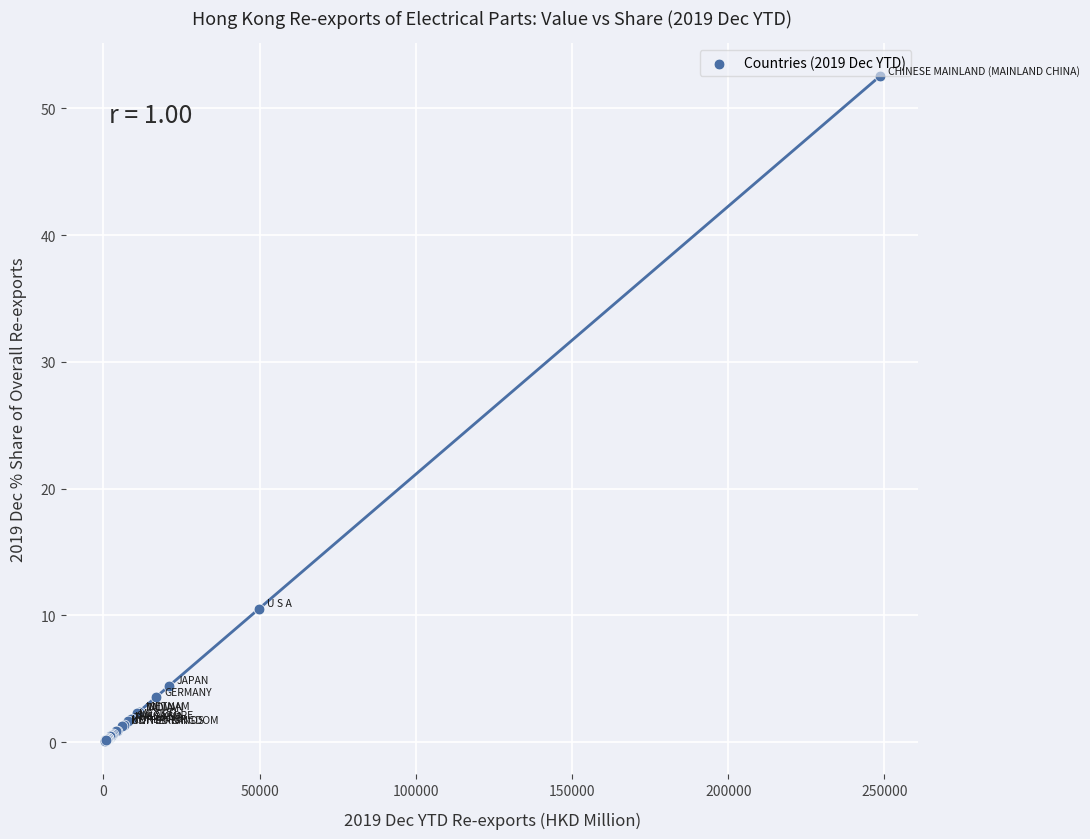

What Y value in the scatter plot is closest to 26?

10.5